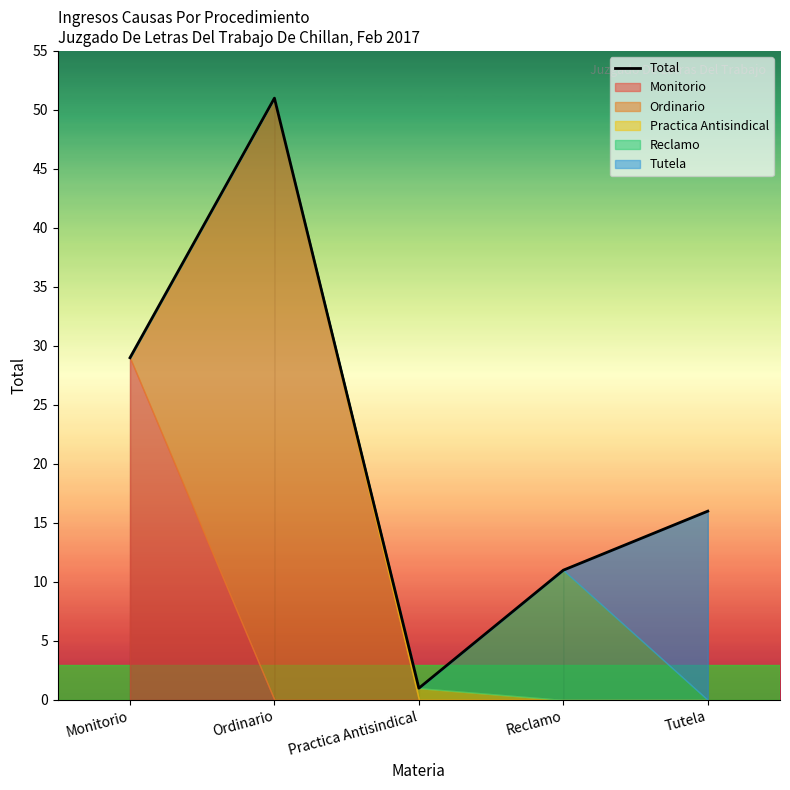

Reading right to left, what are all the values shown in this chart?

16	11	1	51	29